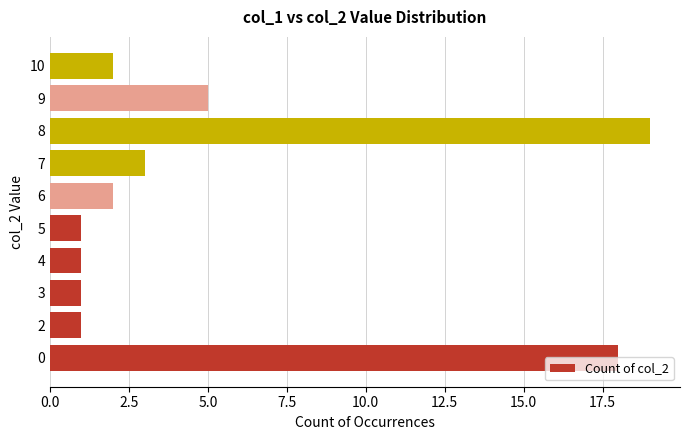

The chart shows a value of 2 at 2. True or false?

False